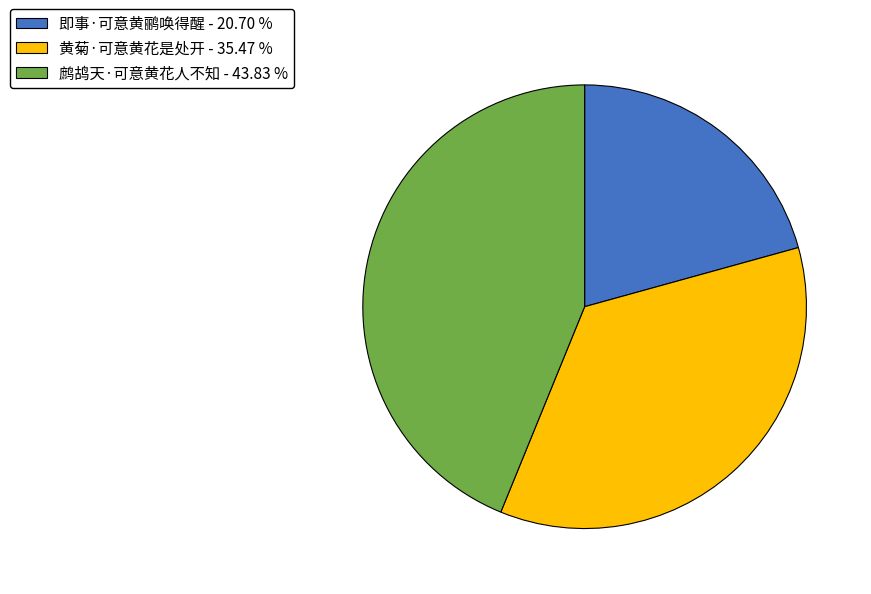

Is the sum of 即事·可意黄鹂唤得醒 - 20.70 % and 黄菊·可意黄花是处开 - 35.47 % greater than half?

Yes